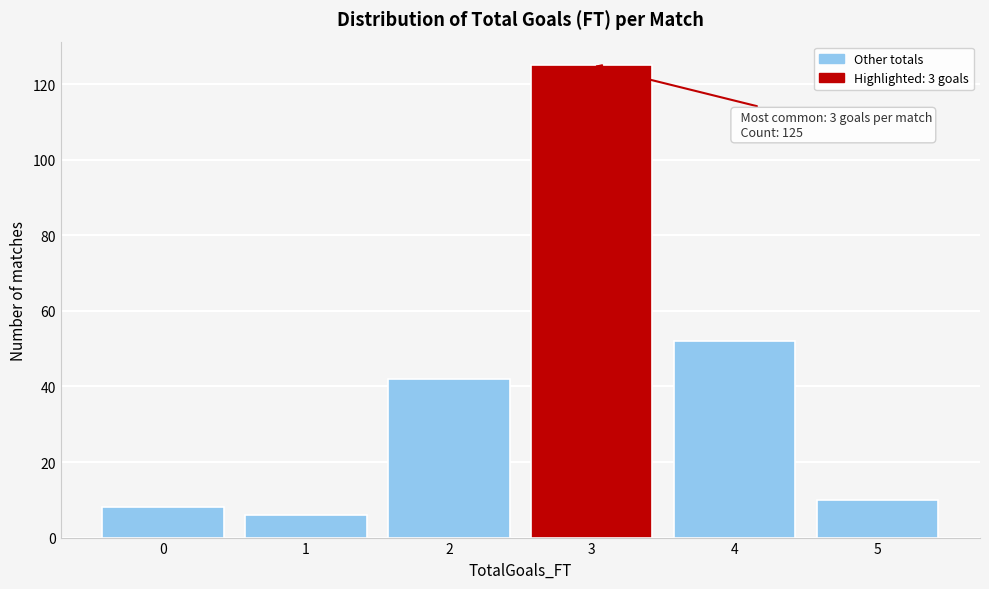

Reading right to left, transcribe all the data shown in this chart.

10	52	125	42	6	8